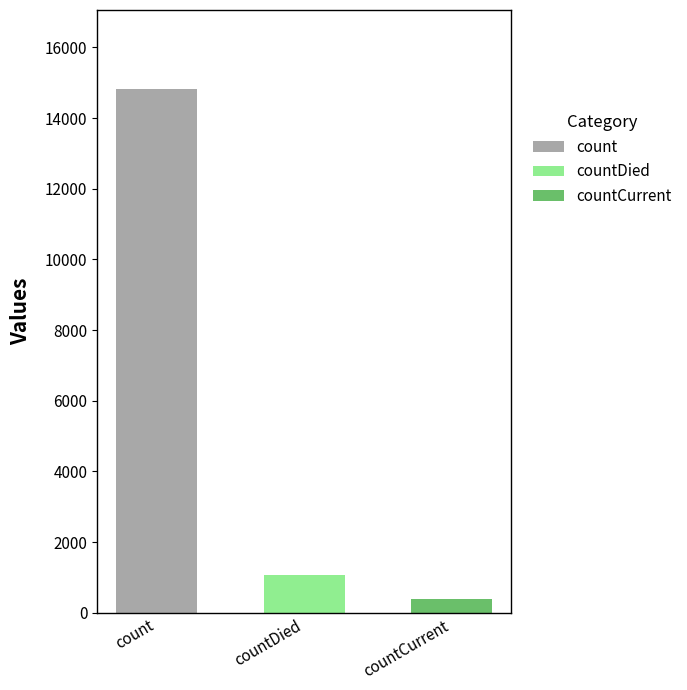

What is the label of the 2nd bar from the left?

countDied